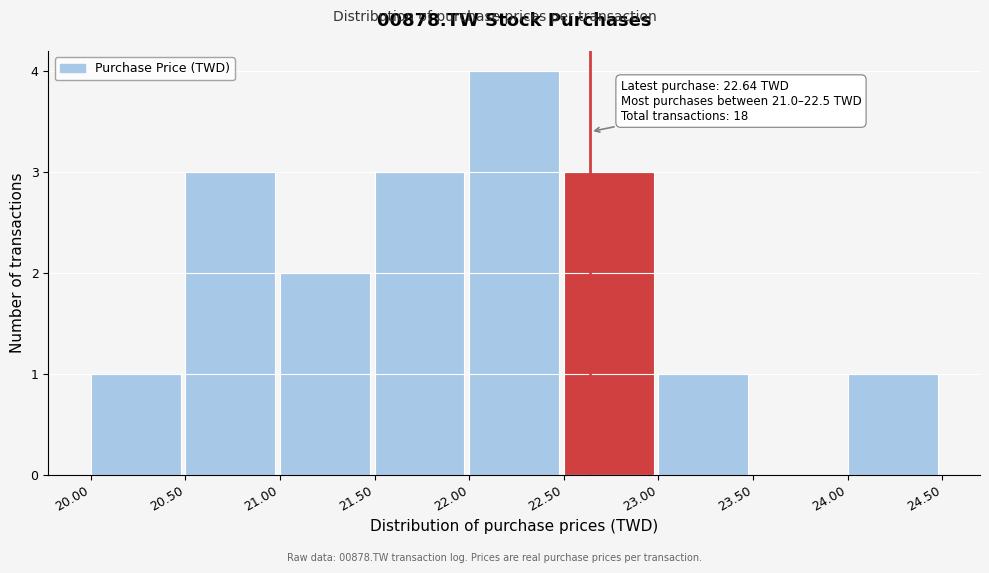

Over which range of the x-axis is the bar tallest?

22.00 to 22.50